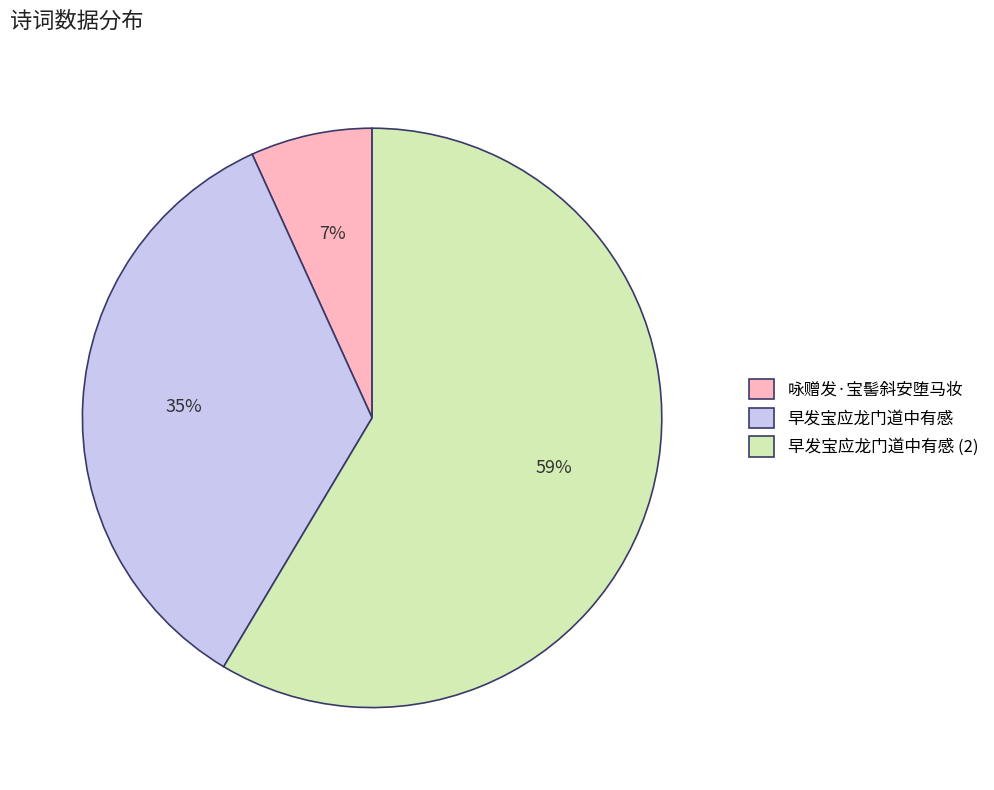

Do 咏赠发·宝髻斜安堕马妆 and 早发宝应龙门道中有感 (2) together represent more than half of the pie?

Yes